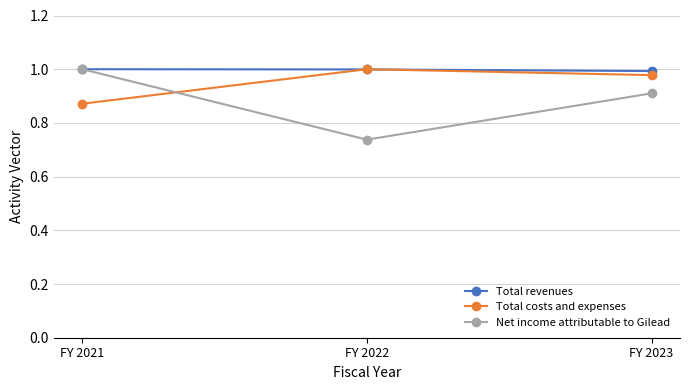

Is it true that Total costs and expenses equals 0.7 at FY 2023?

False